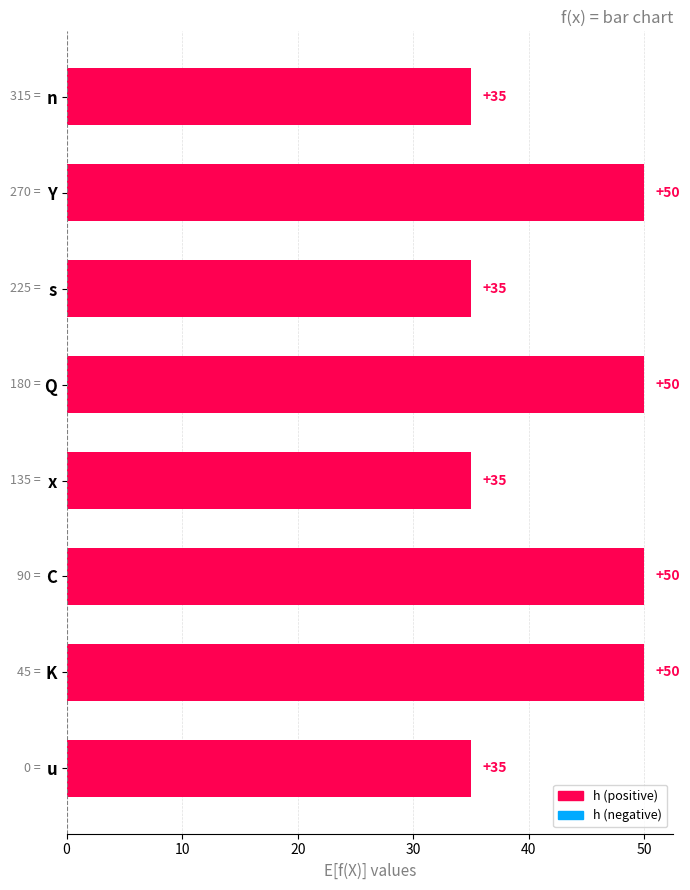

The value at u is 35. True or false?

True